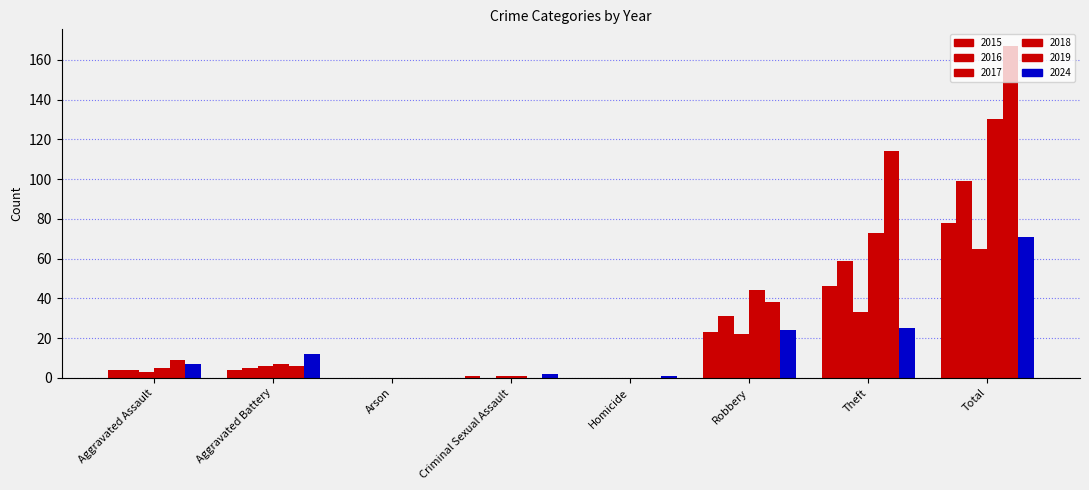

At which category does the chart reach its minimum across all series?

Arson